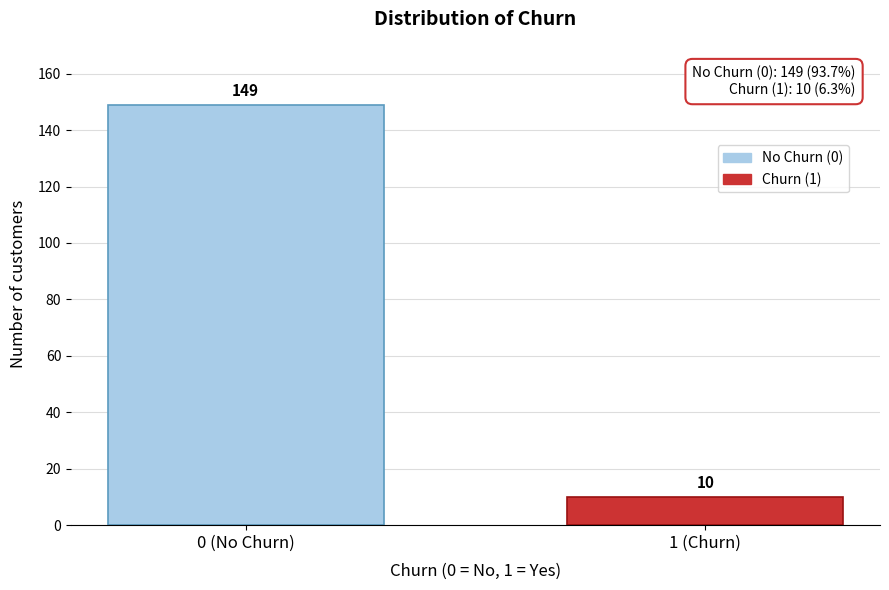

Reading left to right, extract all data points from this chart.

149	10